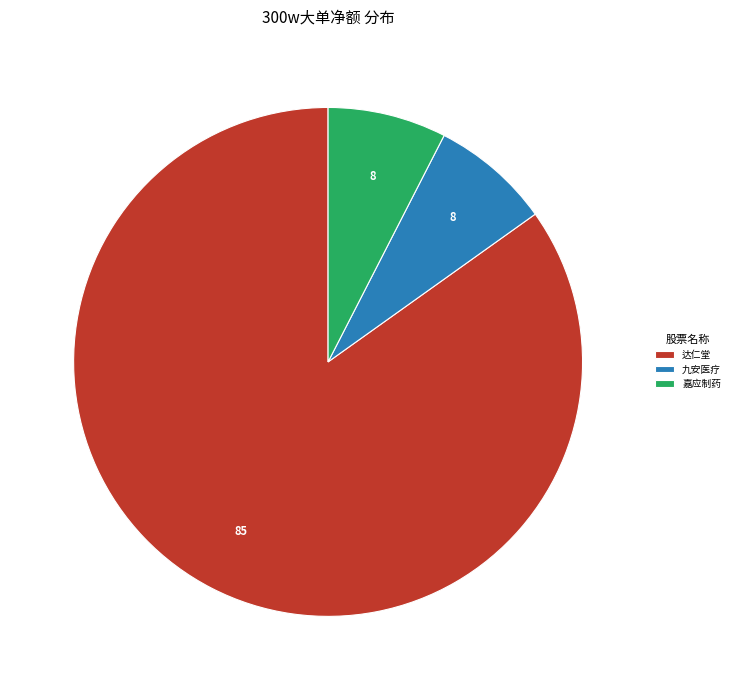

Combined, do 九安医疗 and 嘉应制药 account for over 50%?

No